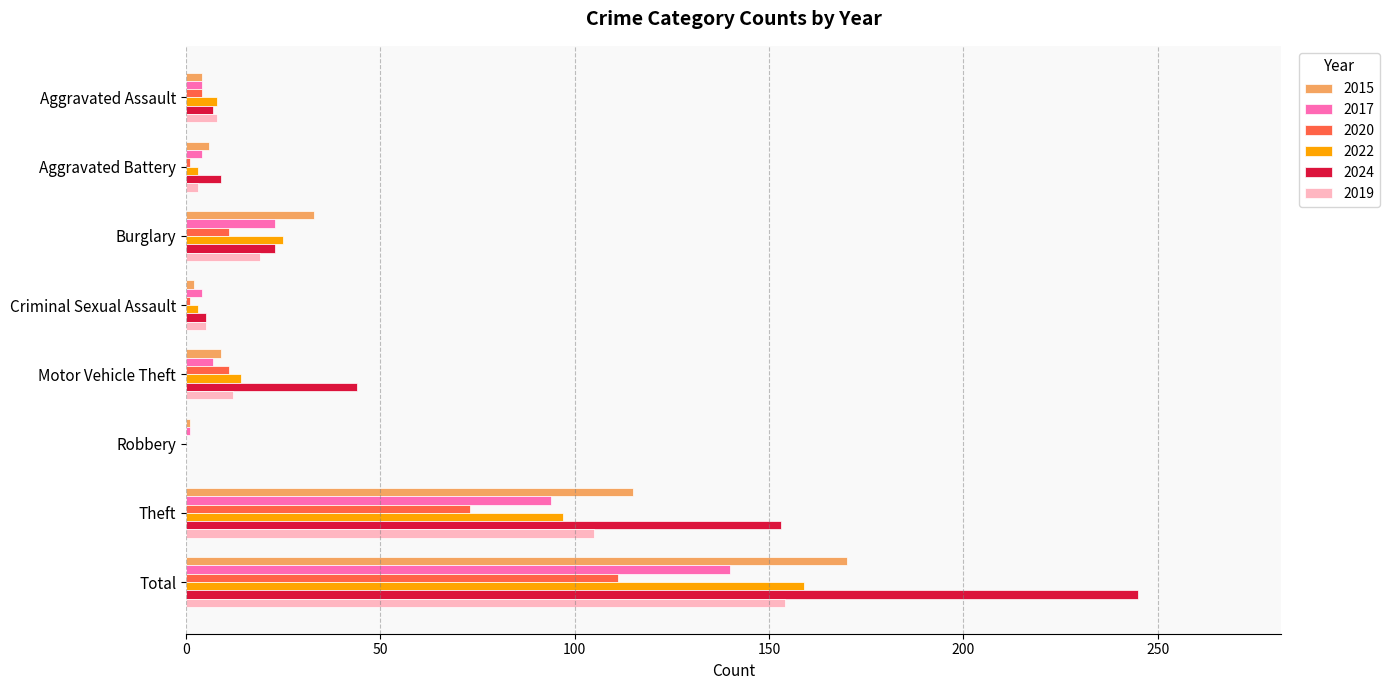

Which series has the largest total across all categories?

2024